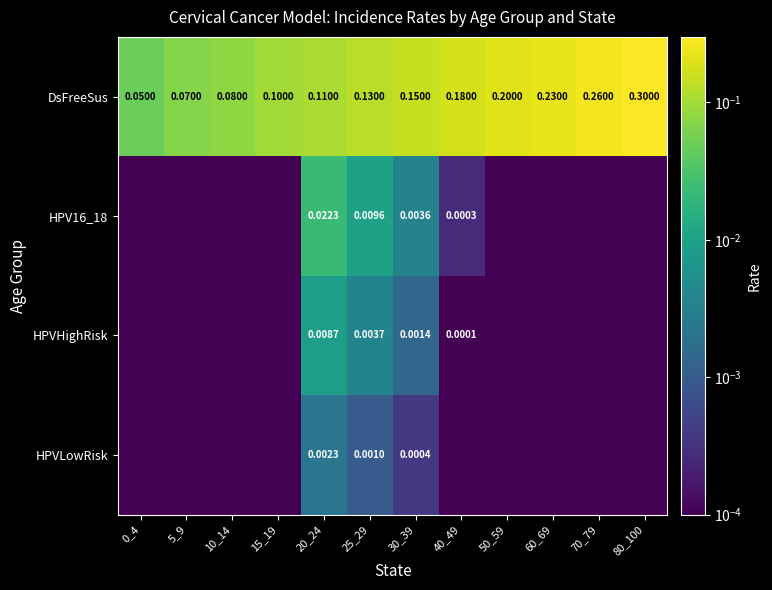

List the series in order of their peak value, lowest first.

HPVLowRisk, HPVHighRisk, HPV16_18, DsFreeSus